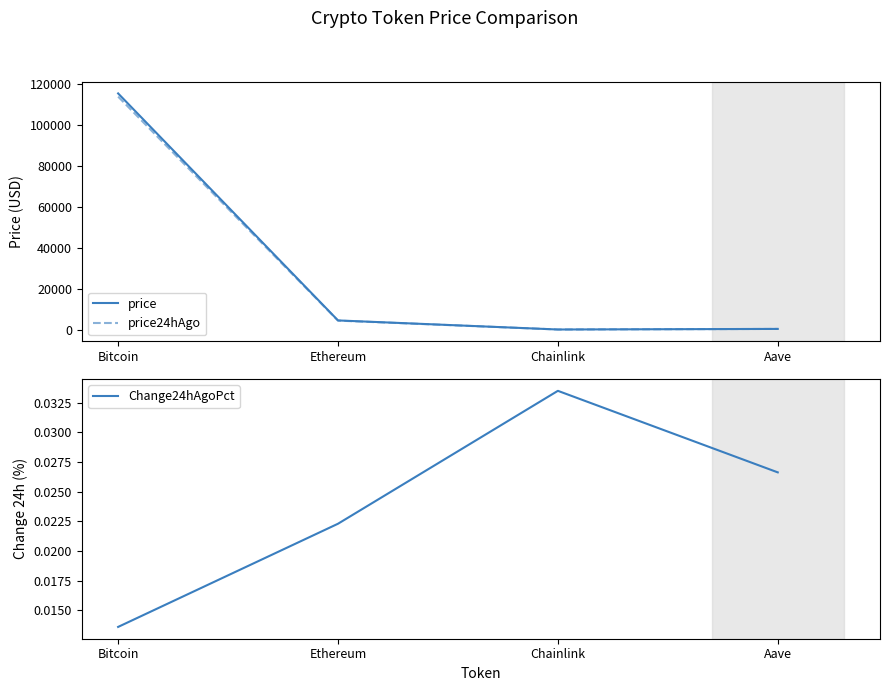

What is the difference between the maximum and minimum values in the price24hAgo series?

113871.4